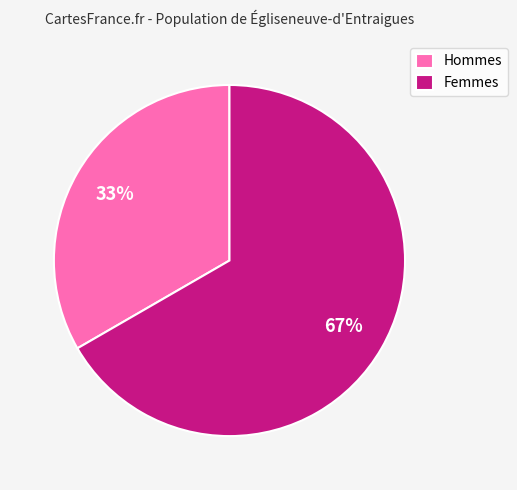

How many slices are in this pie chart?

2